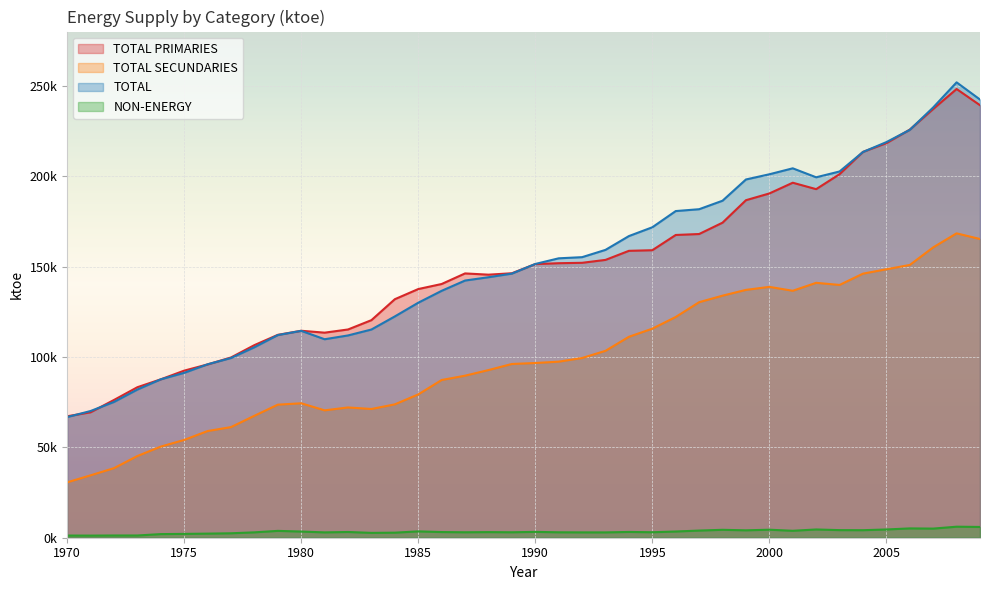

Where does the TOTAL series first go above 151432?

1990